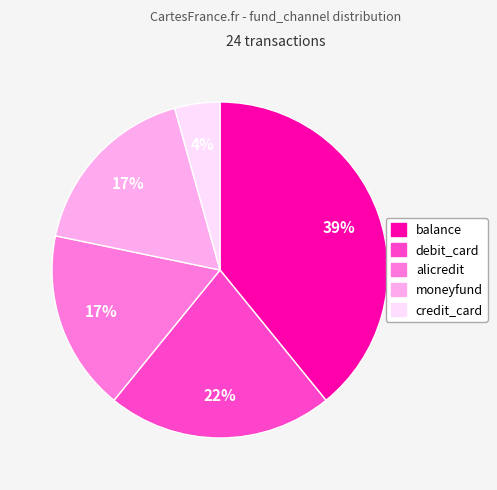

To the nearest percent, what is the average slice percentage?

20%